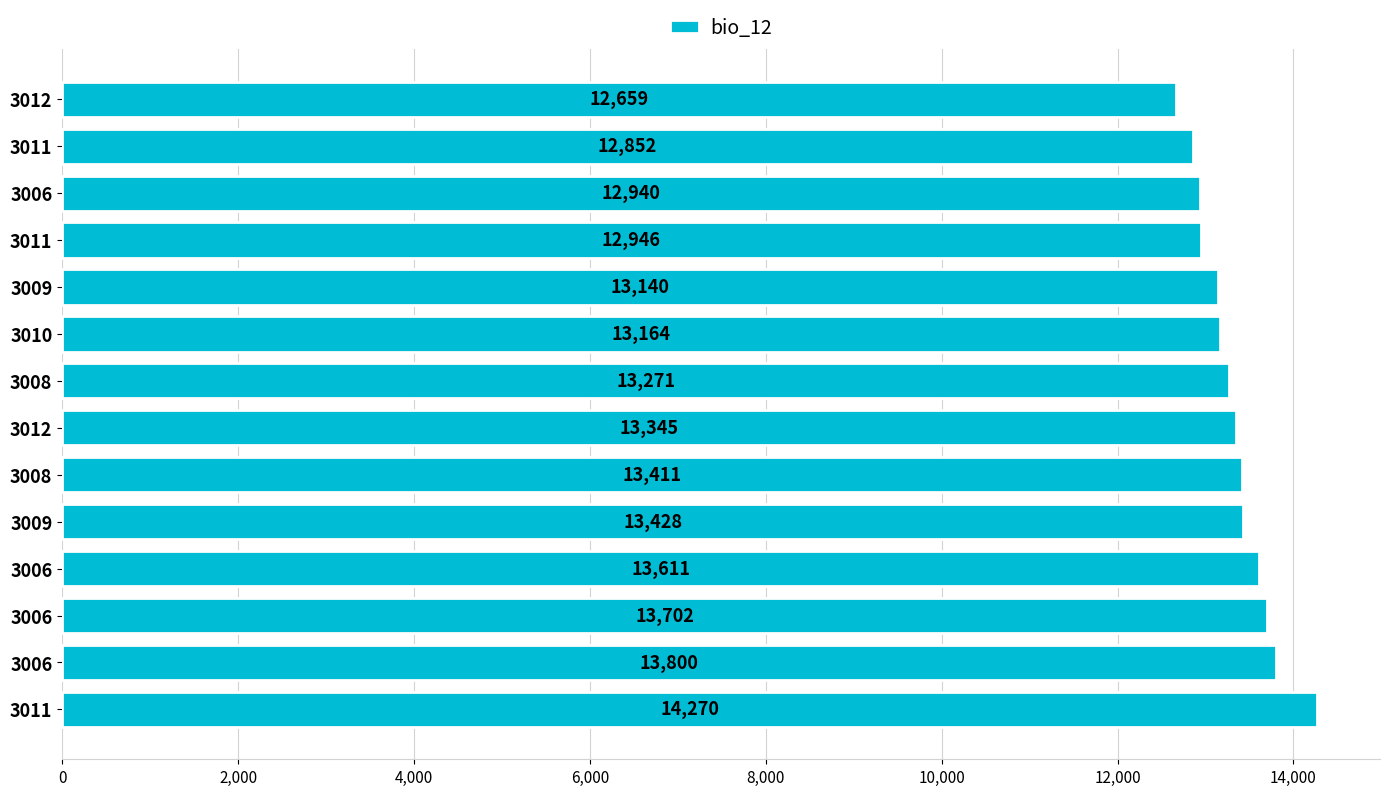

What is the sum of all values?

186539